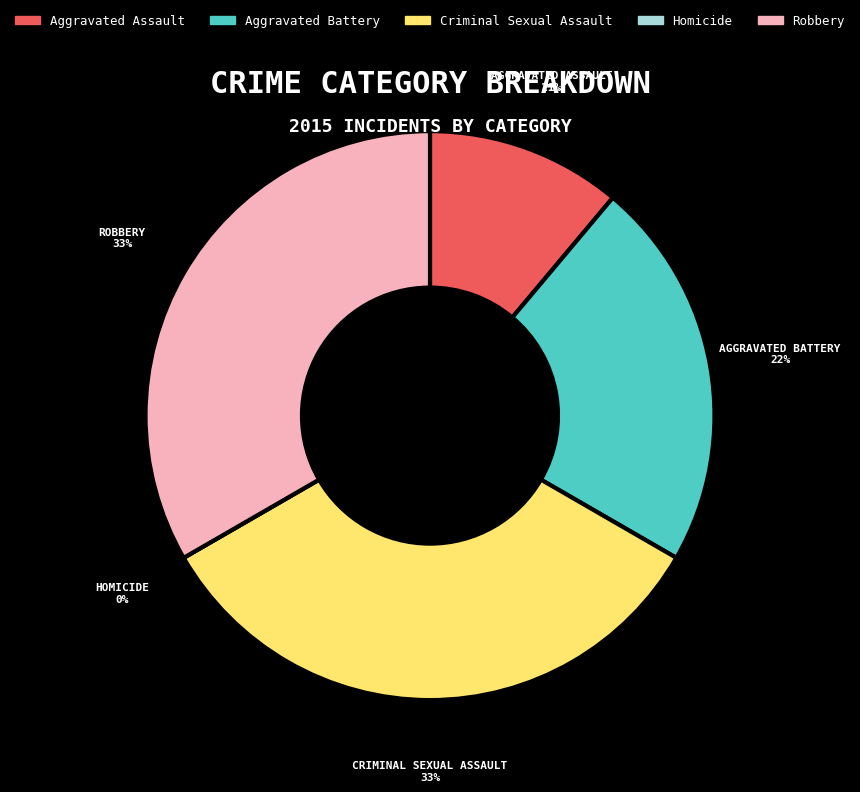

To the nearest percent, what is the difference between the largest and smallest slice percentages?

33%